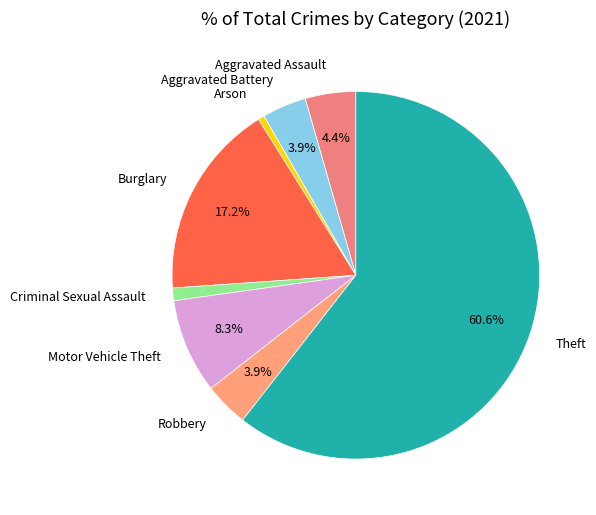

Is the sum of Burglary and Arson greater than half?

No